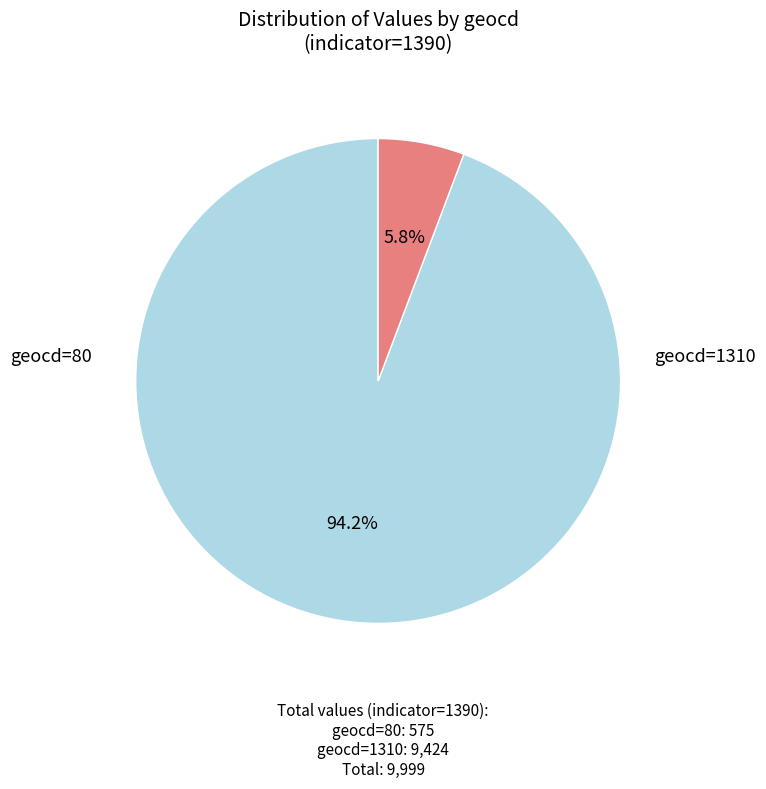

To the nearest percent, what is the difference between the largest and smallest slice percentages?

88%